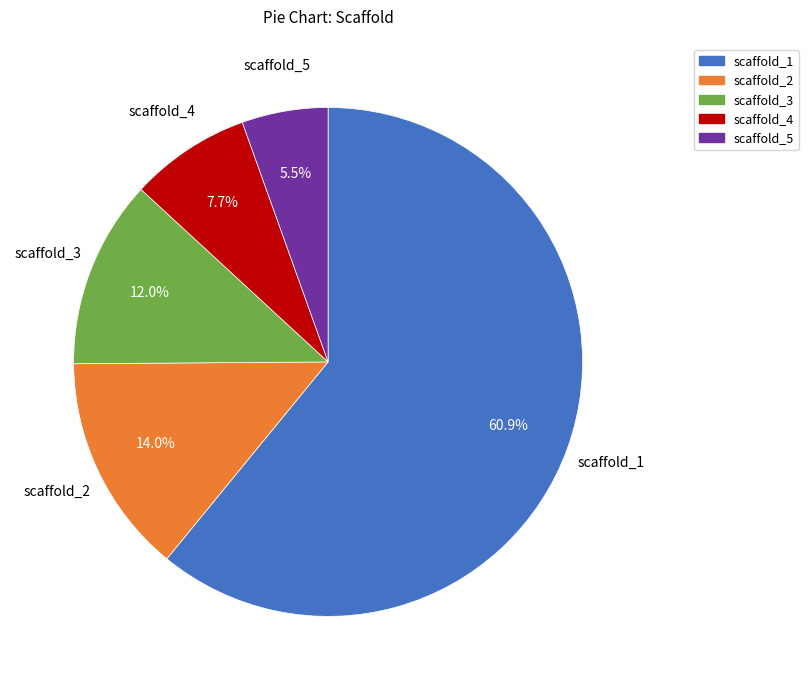

Which has a higher value, scaffold_5 or scaffold_1?

scaffold_1